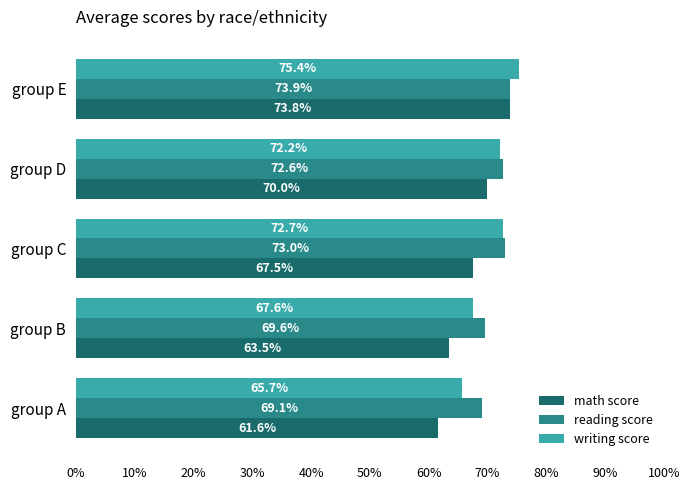

Which series has the widest spread of values?

math score